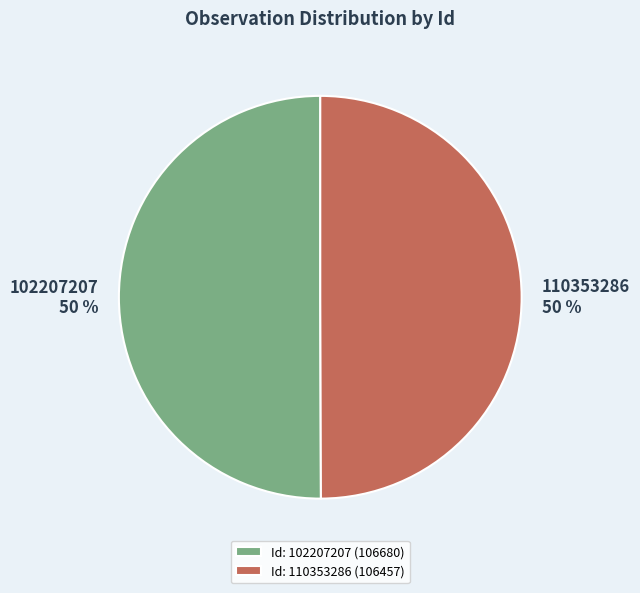

What is the ratio of the value at 110353286 to the value at 102207207?

1.0